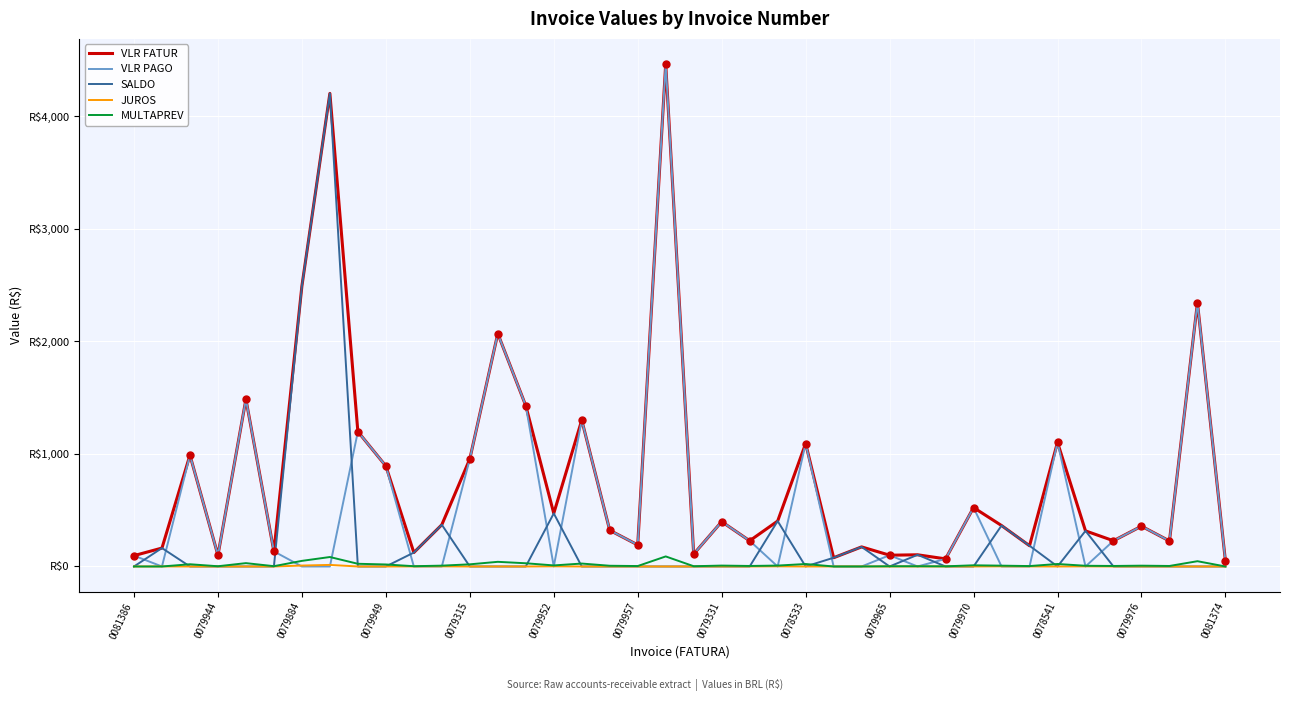

What are all the series names shown in the legend?

VLR FATUR, VLR PAGO, SALDO, JUROS, MULTAPREV